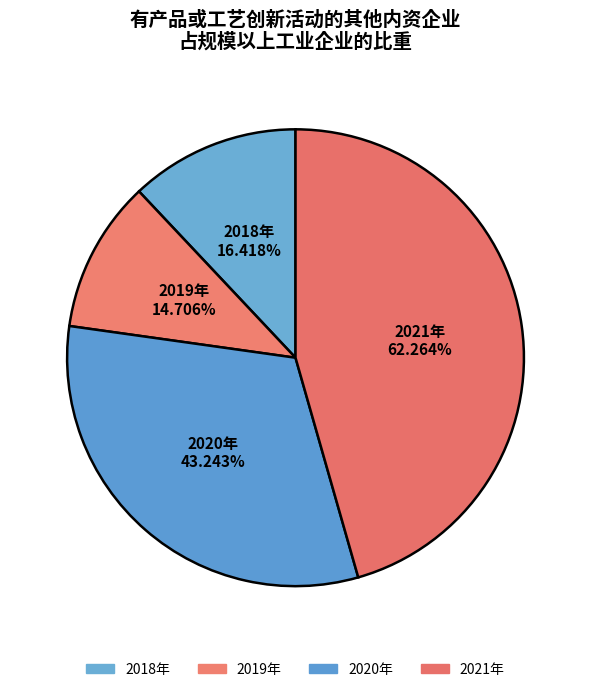

To the nearest percent, what is the difference between the largest and smallest slice percentages?

35%